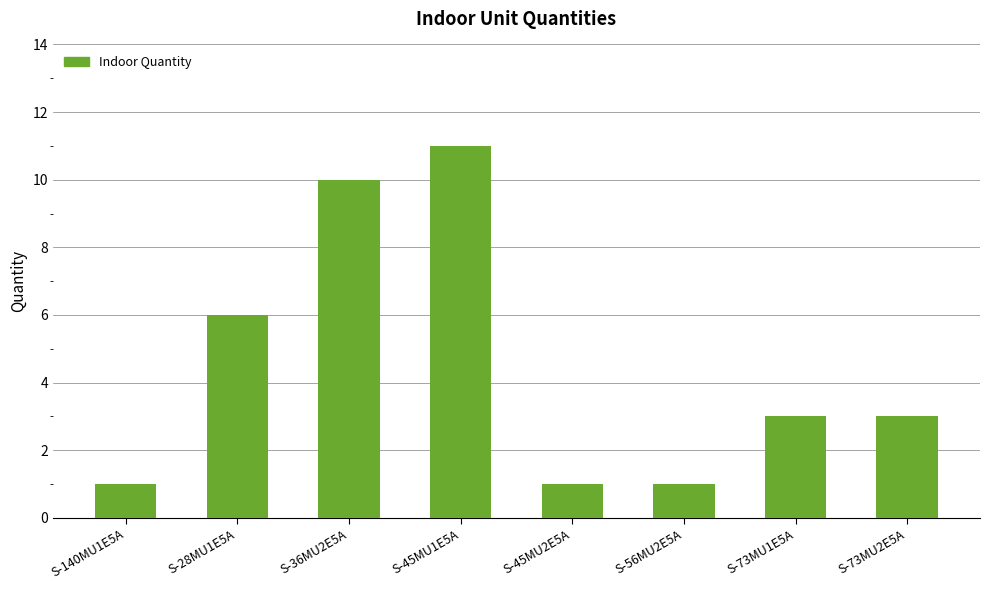

Is it true that the value at S-73MU1E5A is 5?

False